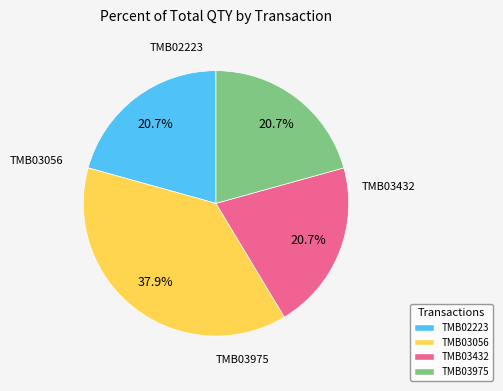

Is there a majority slice in this chart?

No